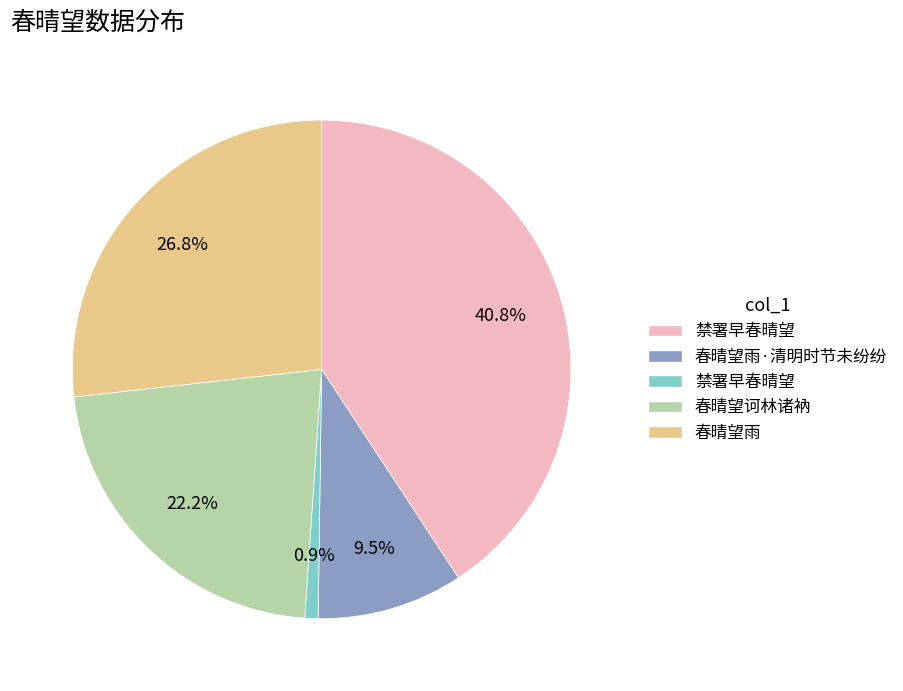

Is there any slice that represents more than half of the pie?

No